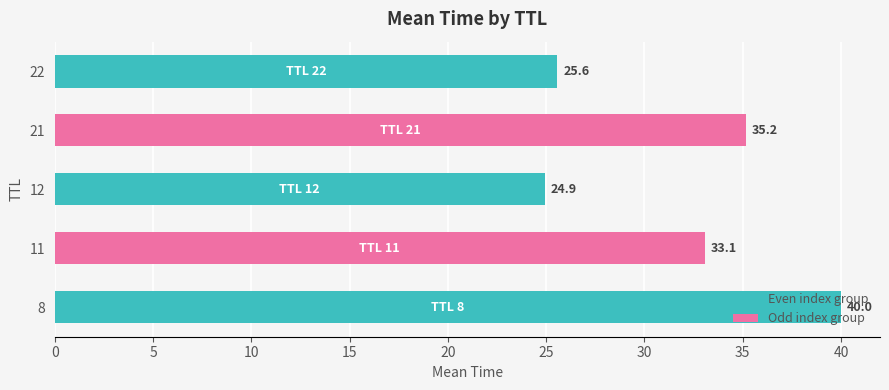

The chart shows a value of 33.1 at 11. True or false?

True